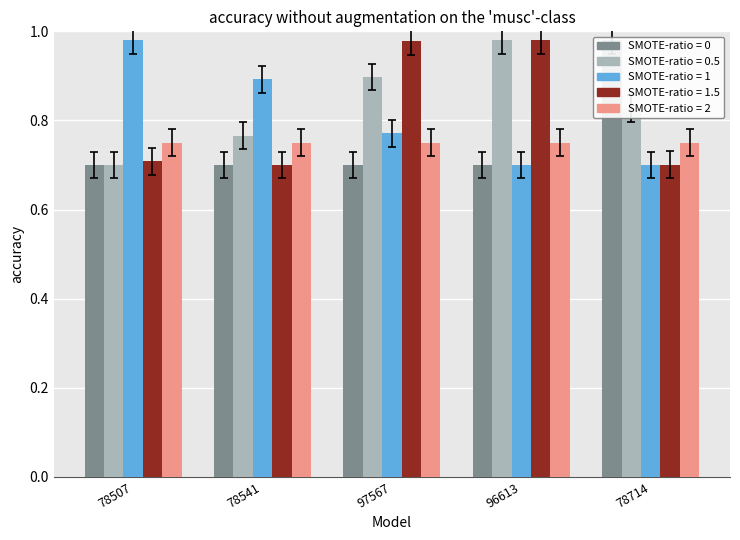

List the series in order of their peak value, highest first.

Id, Ost, Nord, TaxonId, Noggrannhet